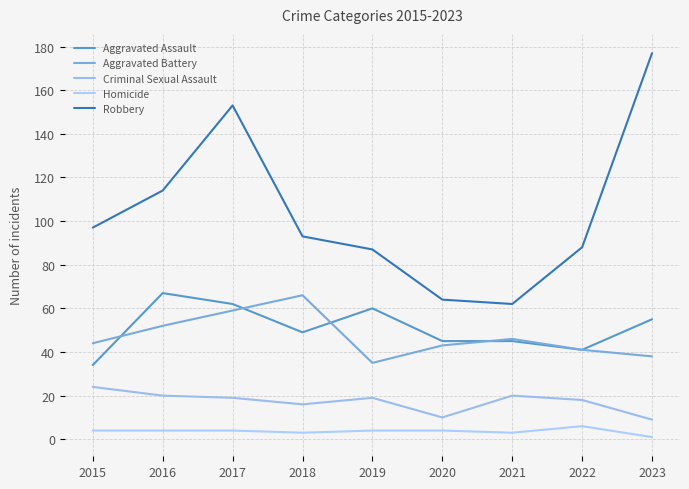

How many lines are shown in the chart?

5